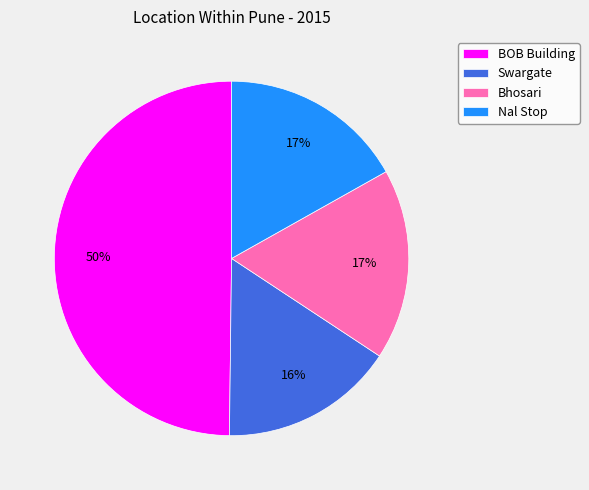

How many slices are in this pie chart?

4